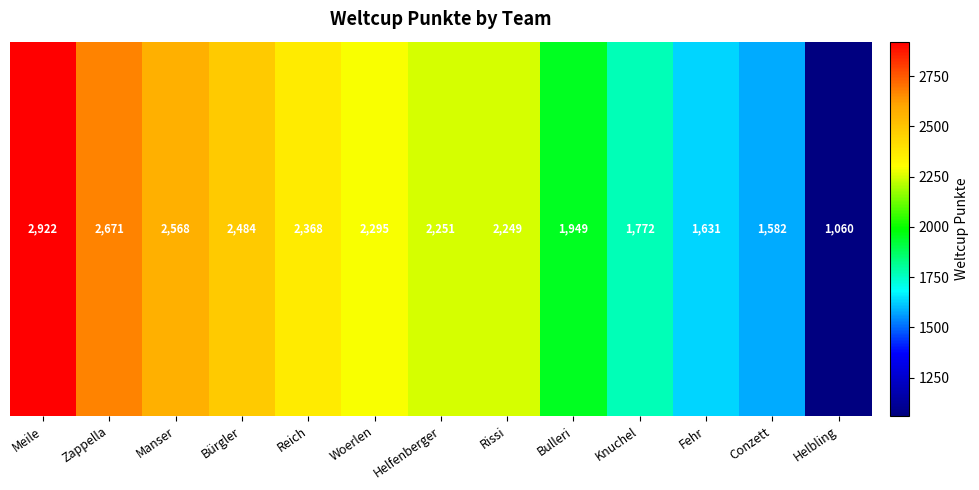

What value does the data have at Helbling?

1060